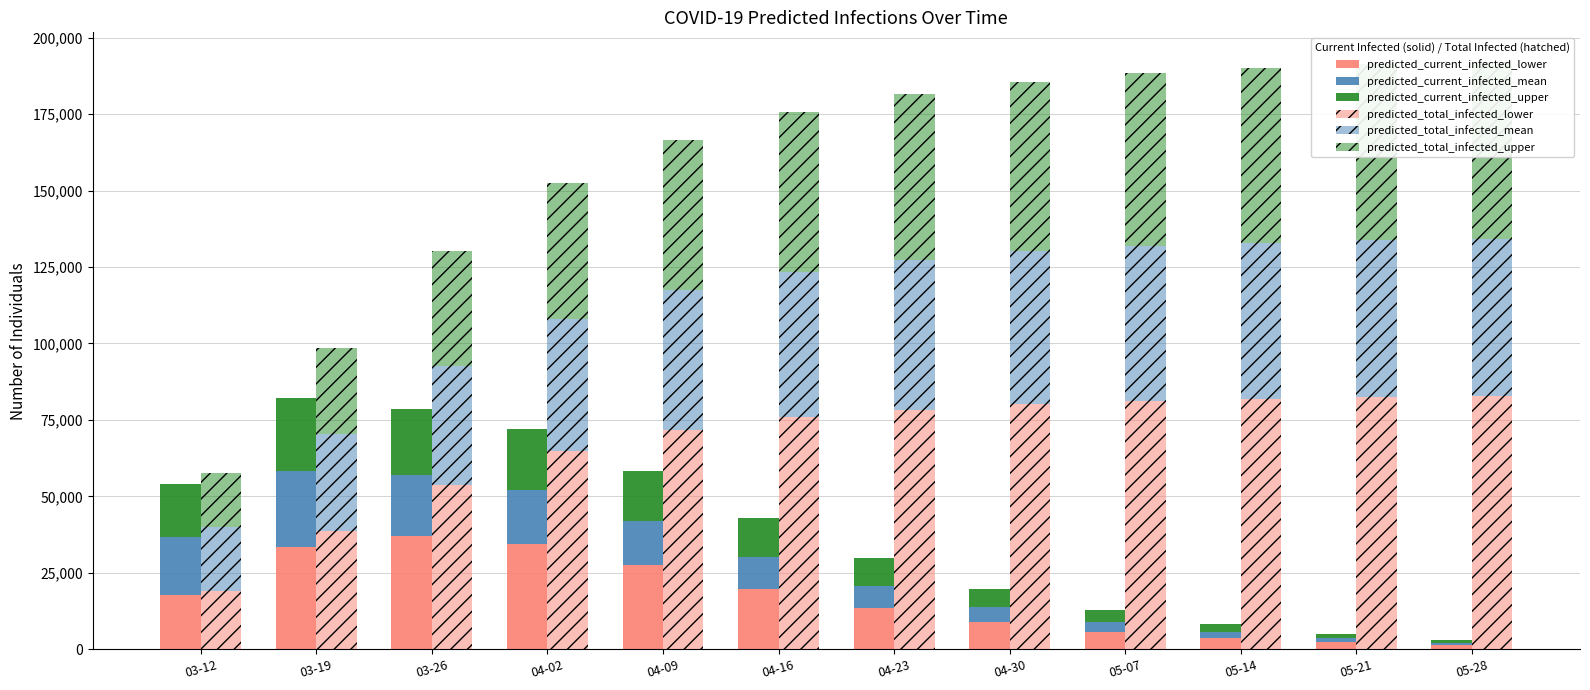

Reading left to right, transcribe all the data shown in this chart.

predicted_current_infected_lower: 03-12=17922	03-19=33497	03-26=37199	04-02=34467	04-09=27501	04-16=19876	04-23=13614	04-30=9001	05-07=5801	05-14=3701	05-21=2301	05-28=1401
predicted_current_infected_mean: 03-12=18902	03-19=24829	03-26=19879	04-02=17546	04-09=14325	04-16=10437	04-23=7212	04-30=4825	05-07=3112	05-14=2012	05-21=1262	05-28=812
predicted_current_infected_upper: 03-12=17231	03-19=23925	03-26=21532	04-02=20000	04-09=16375	04-16=12700	04-23=8887	04-30=5987	05-07=3900	05-14=2500	05-21=1550	05-28=1000
predicted_total_infected_lower: 03-12=19142	03-19=38550	03-26=53856	04-02=64856	04-09=71856	04-16=75856	04-23=78356	04-30=80106	05-07=81256	05-14=82006	05-21=82506	05-28=82856
predicted_total_infected_mean: 03-12=20830	03-19=31888	03-26=38737	04-02=43037	04-09=45537	04-16=47537	04-23=49037	04-30=50037	05-07=50637	05-14=50987	05-21=51187	05-28=51337
predicted_total_infected_upper: 03-12=17803	03-19=28230	03-26=37522	04-02=44722	04-09=49222	04-16=52222	04-23=54222	04-30=55472	05-07=56422	05-14=57122	05-21=57622	05-28=57922